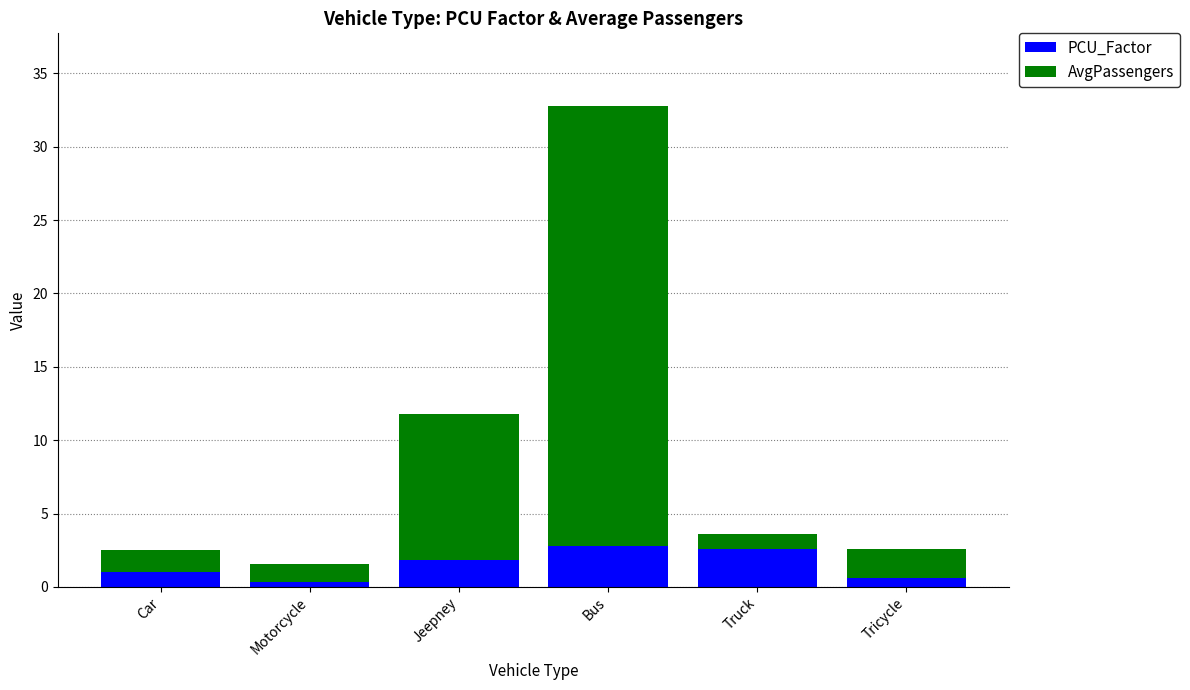

At which category is the sum across all series the highest?

Bus